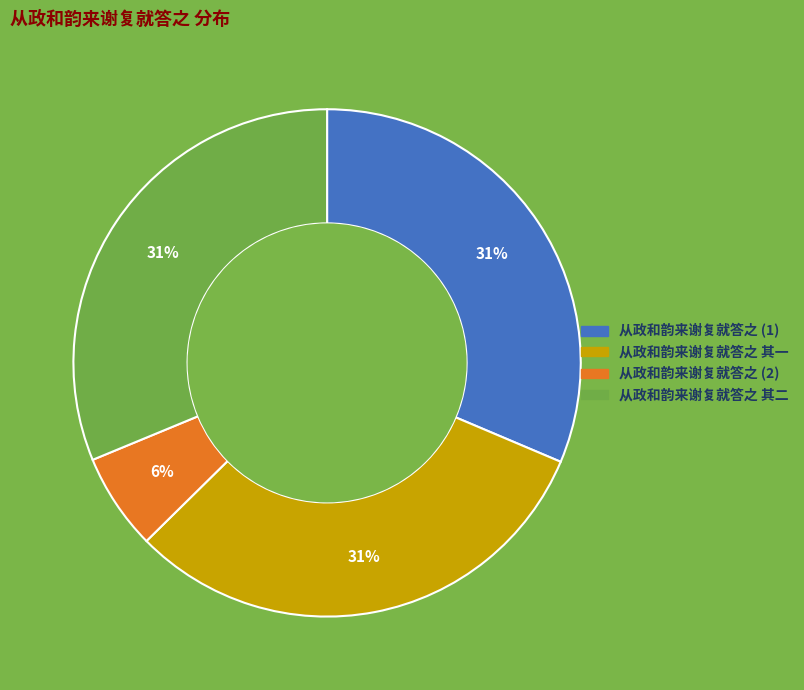

How many segments does this pie chart have?

4